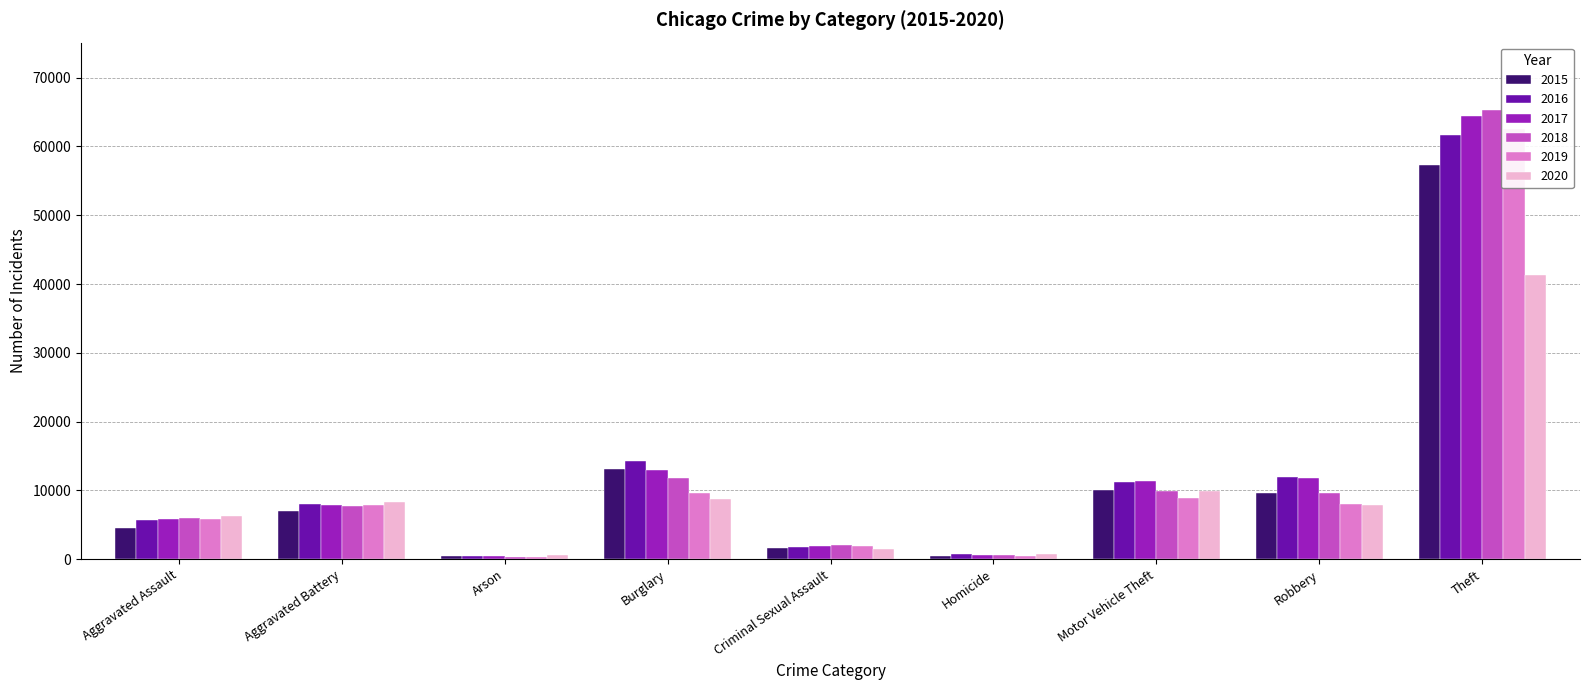

Rank the series by their maximum value, from highest to lowest.

2018, 2017, 2019, 2016, 2015, 2020